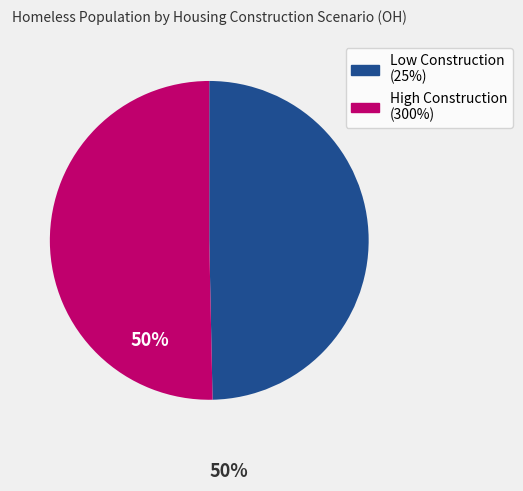

What is the smallest slice in the pie chart?

Low Construction (25%)